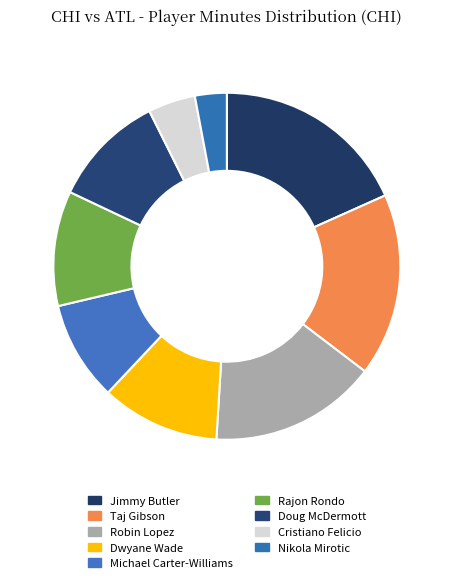

Which category has the smallest portion of the pie?

Nikola Mirotic